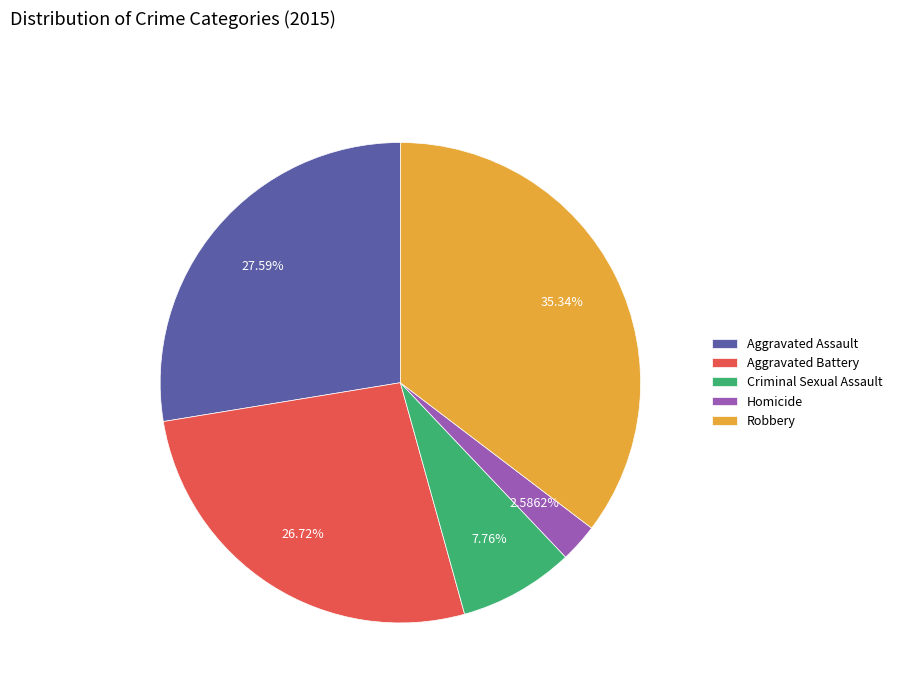

Is there a majority slice in this chart?

No